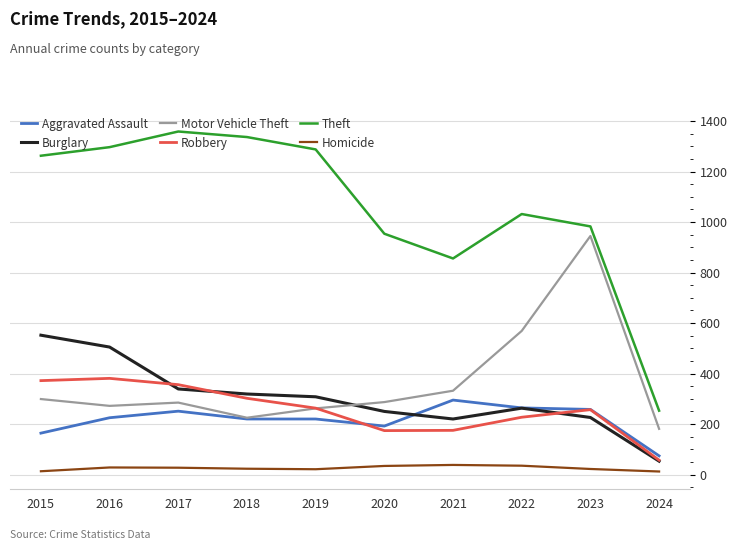

Which series has the largest range (max minus min)?

Theft